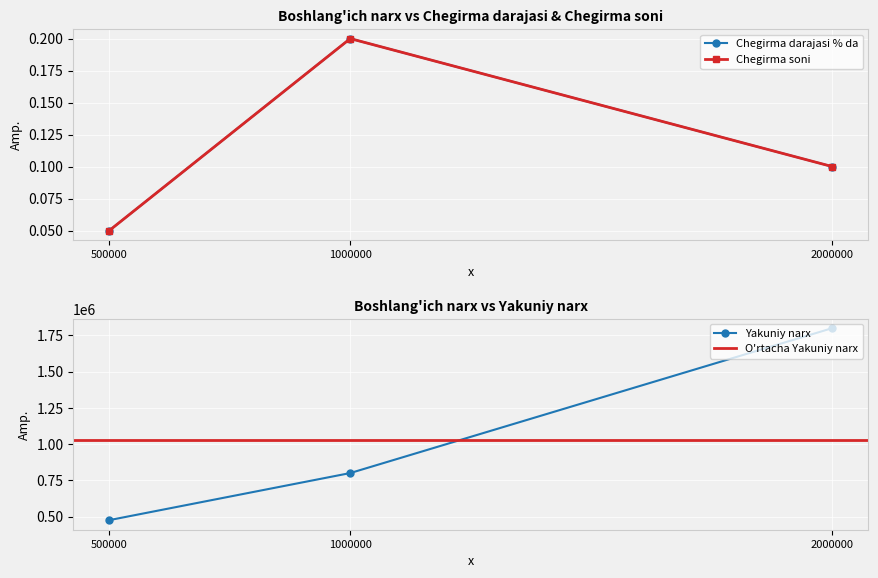

Rank the categories by Yakuniy narx value from highest to lowest.

2000000, 1000000, 500000